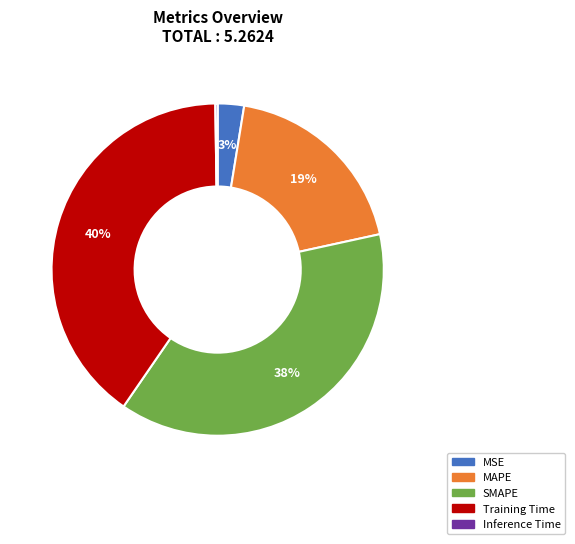

What is the largest slice in the pie chart?

Training Time